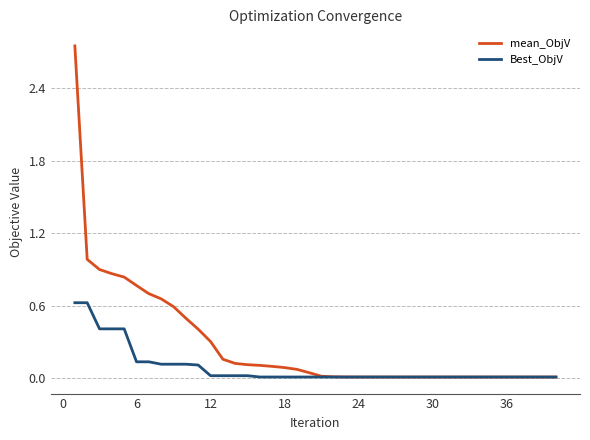

Which series has the largest total across all categories?

mean_ObjV